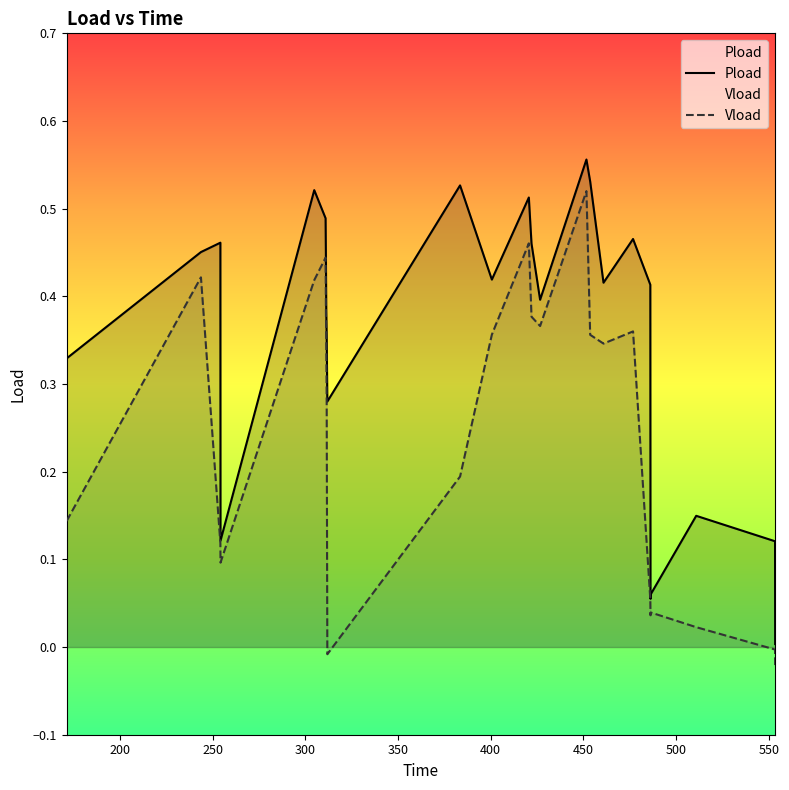

Rank the series at 254.292 from lowest to highest value.

Vload, Pload